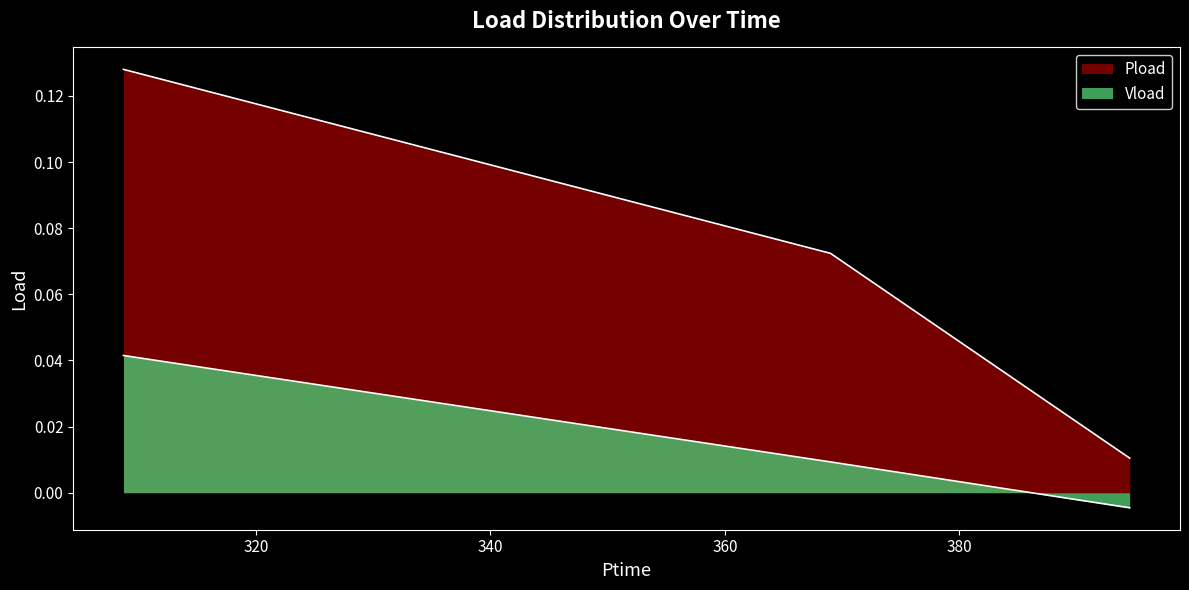

What are all the series names shown in the legend?

Pload, Vload